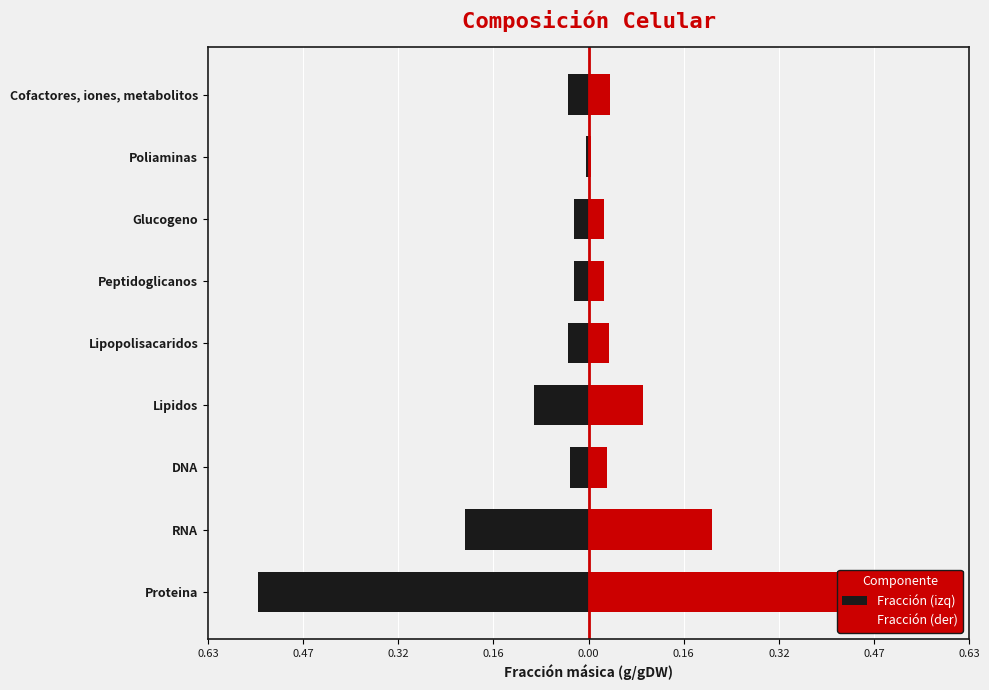

What is the difference between the highest and lowest values at Lipopolisacaridos?

0.1